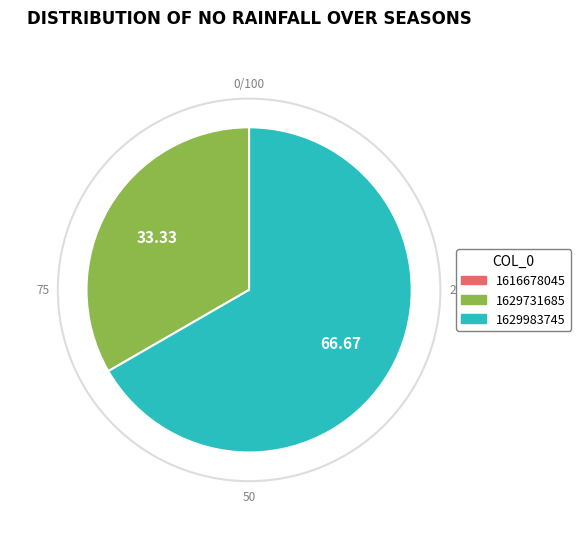

Combined, do 1629983745 and 1629731685 account for over 50%?

Yes